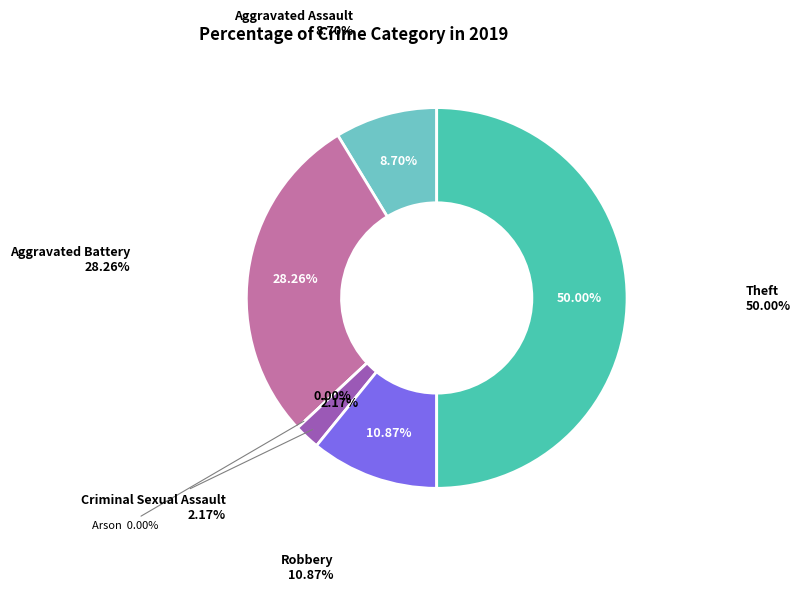

Combined, do Robbery and Theft account for over 50%?

Yes